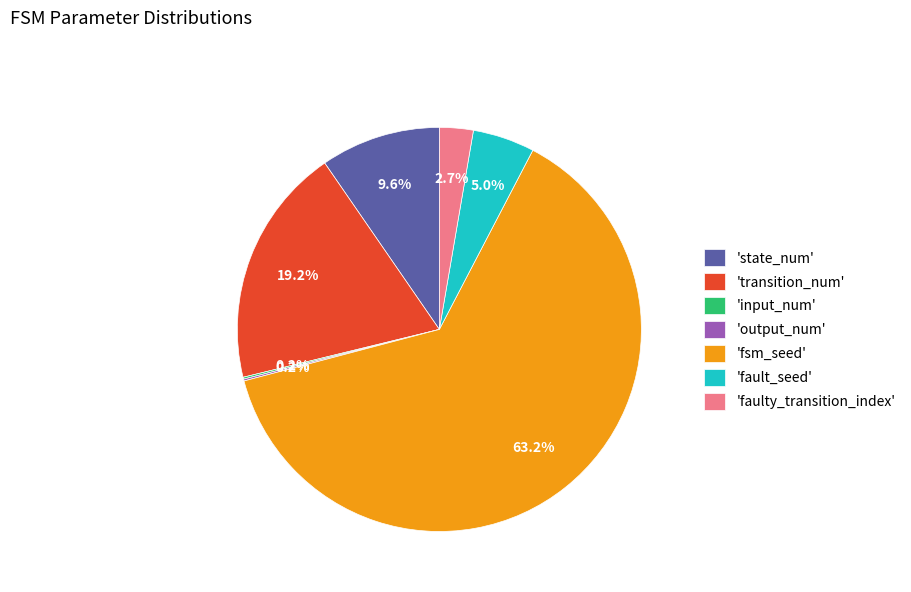

Which slice is the largest?

'fsm_seed'